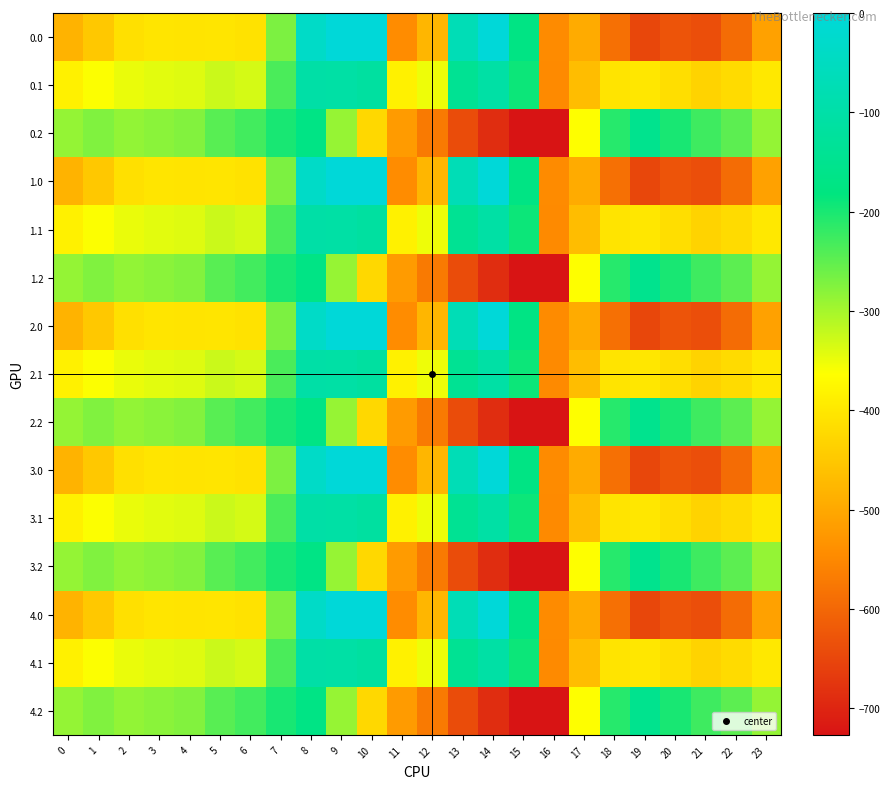

At which category is the sum across all series the highest?

8